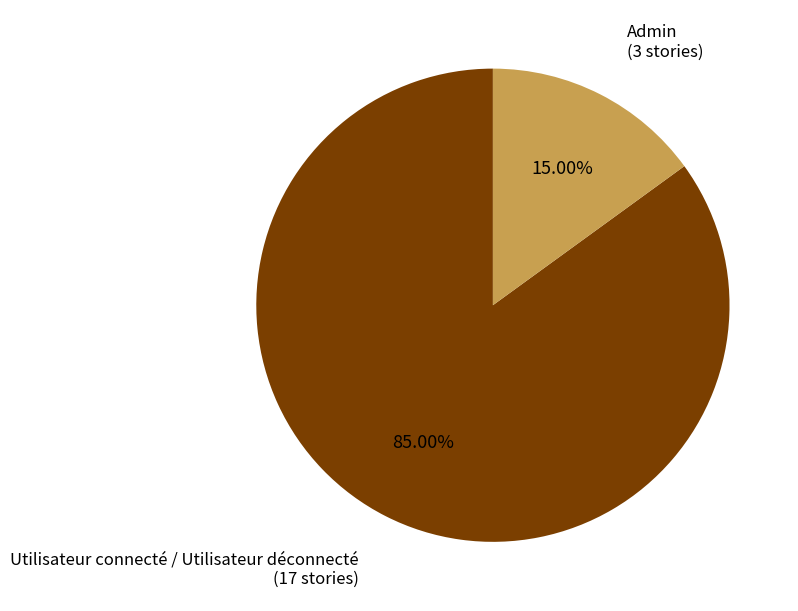

To the nearest percent, what percentage of the pie is Admin?

15%